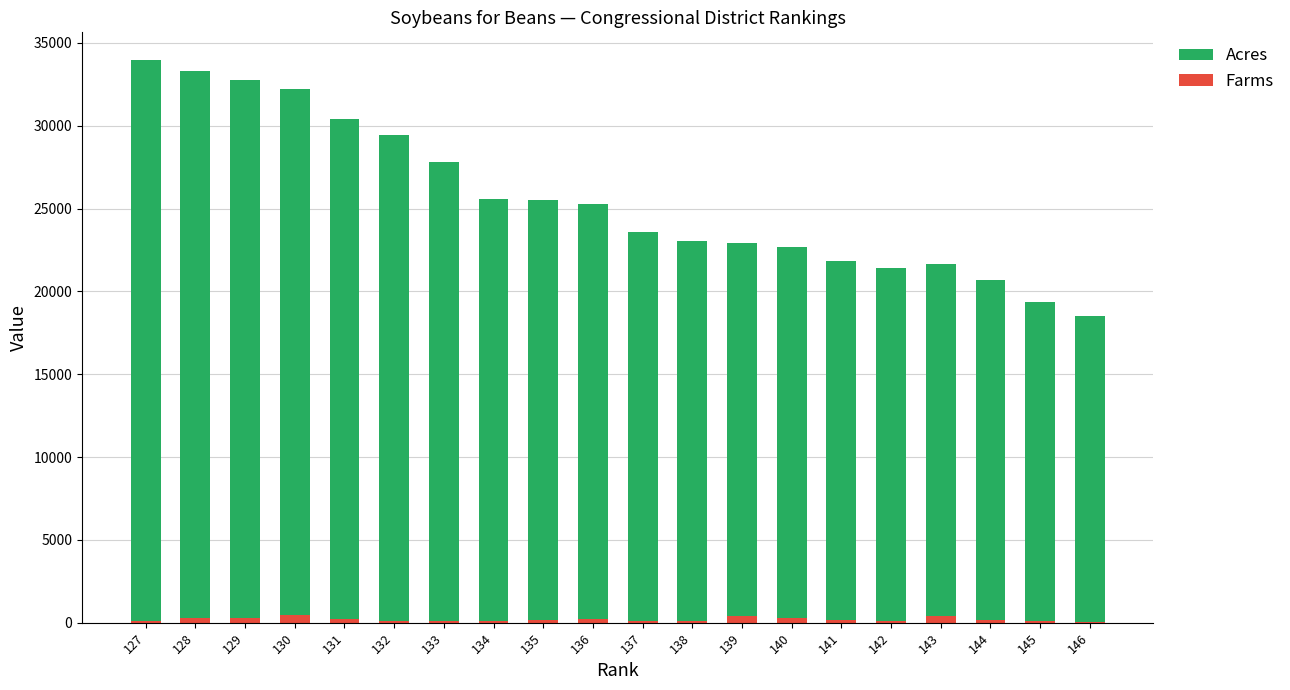

True or false: Acres has a value of 25035 at 136.

True